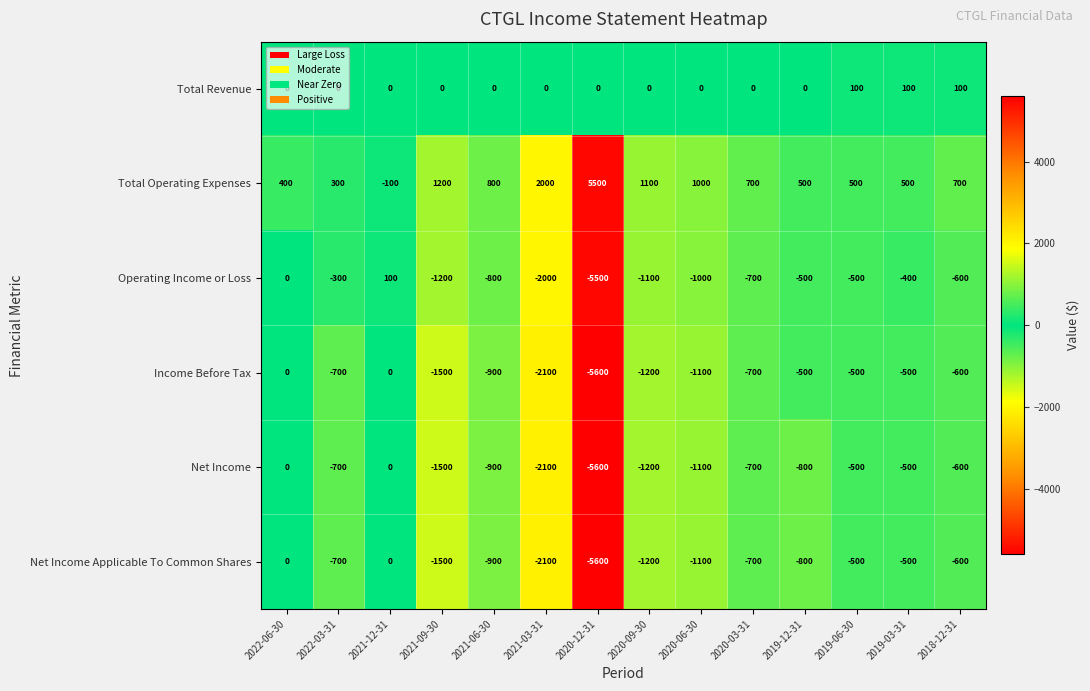

At how many categories does at least one series exceed 3385?

1